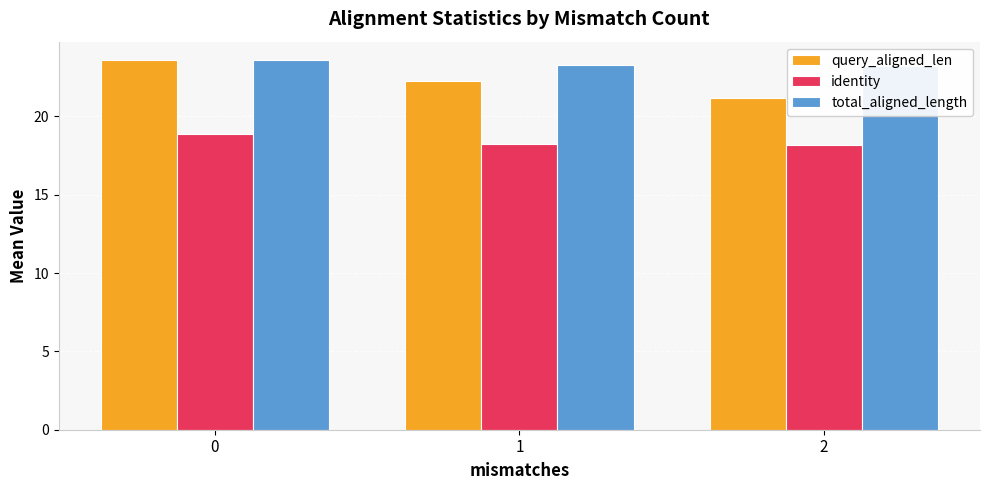

What is the value of the total_aligned_length bar at the 2nd from the left?

23.2